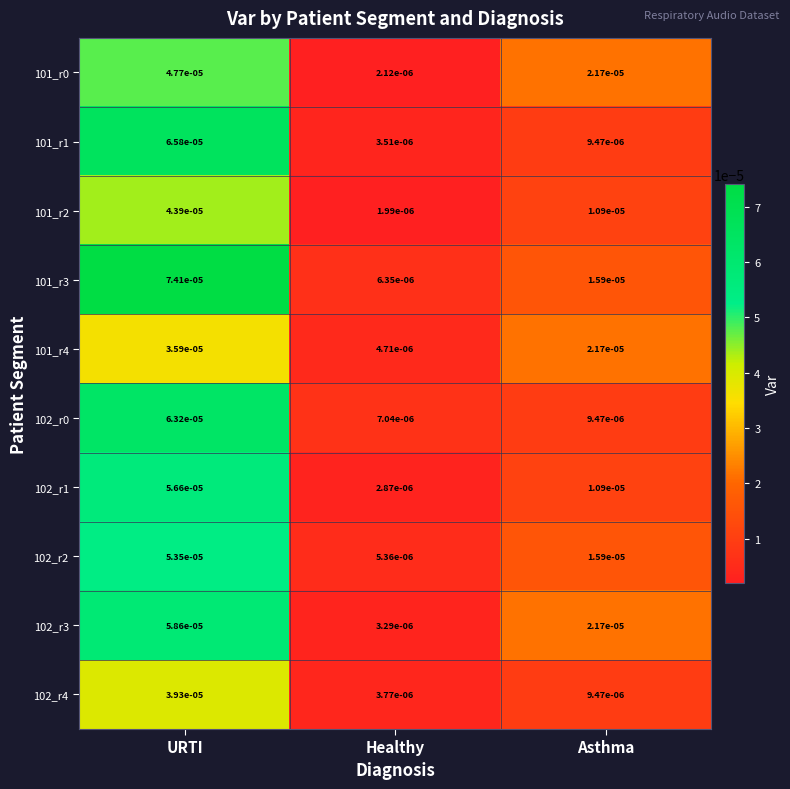

At which category is the sum across all series the highest?

URTI